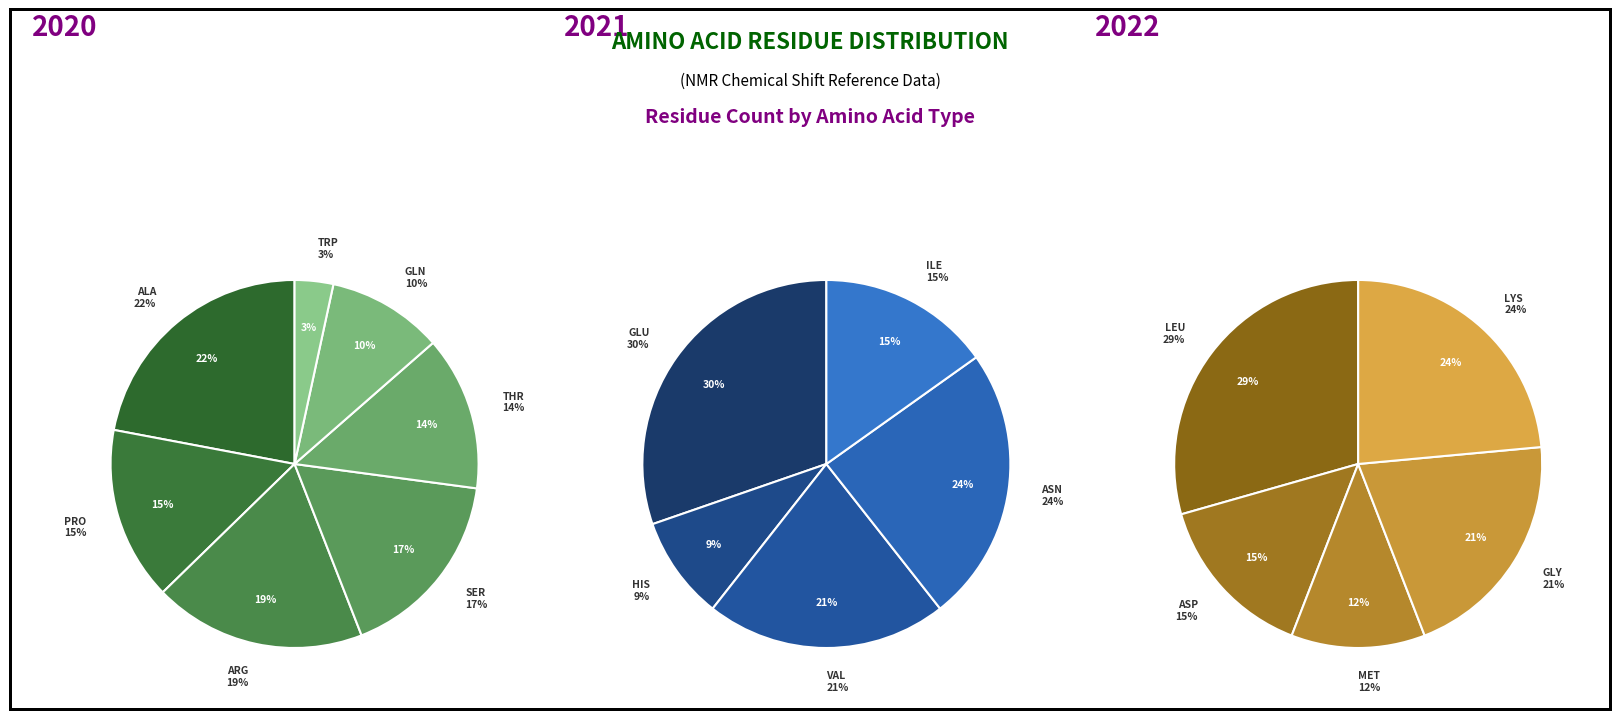

Does ASP account for over 50% of the chart?

No